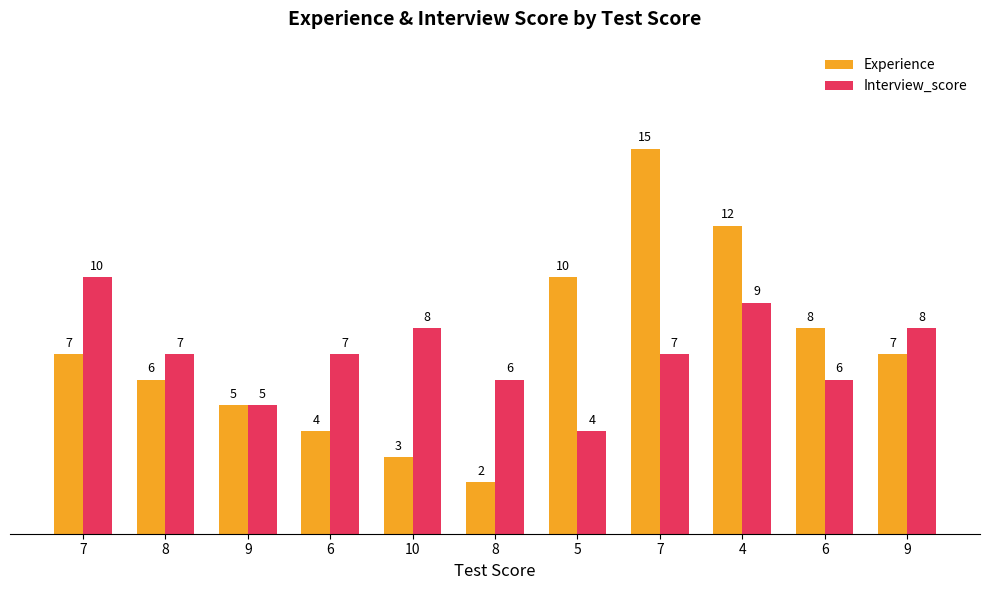

What are all the series names shown in the legend?

Experience, Interview_score